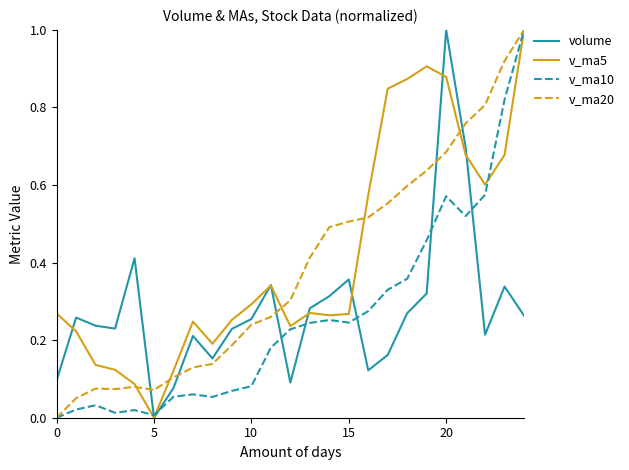

How many lines are shown in the chart?

4